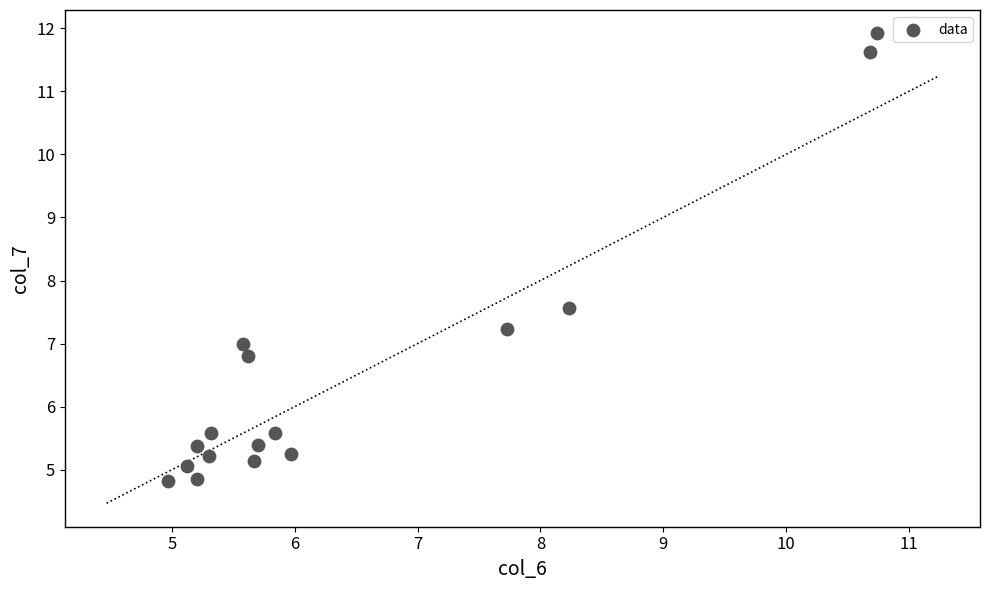

What Y value in the scatter plot is closest to 8?

7.6